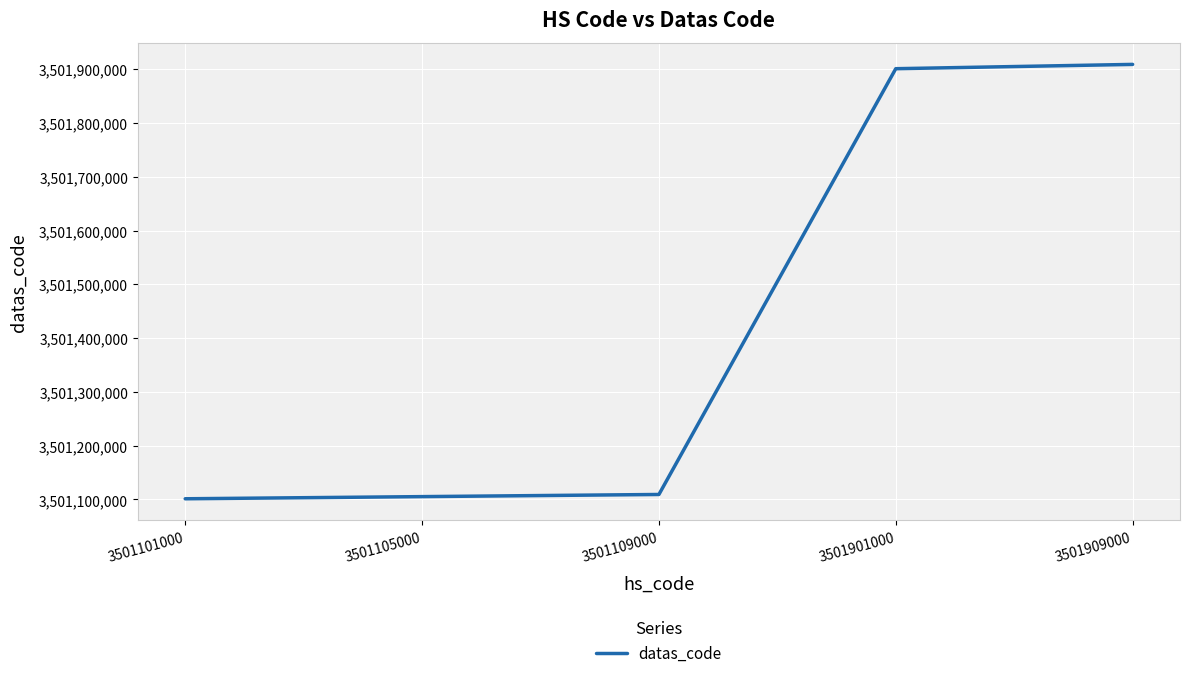

What is the ratio of the value at 3501105000 to the value at 3501901000?

1.0